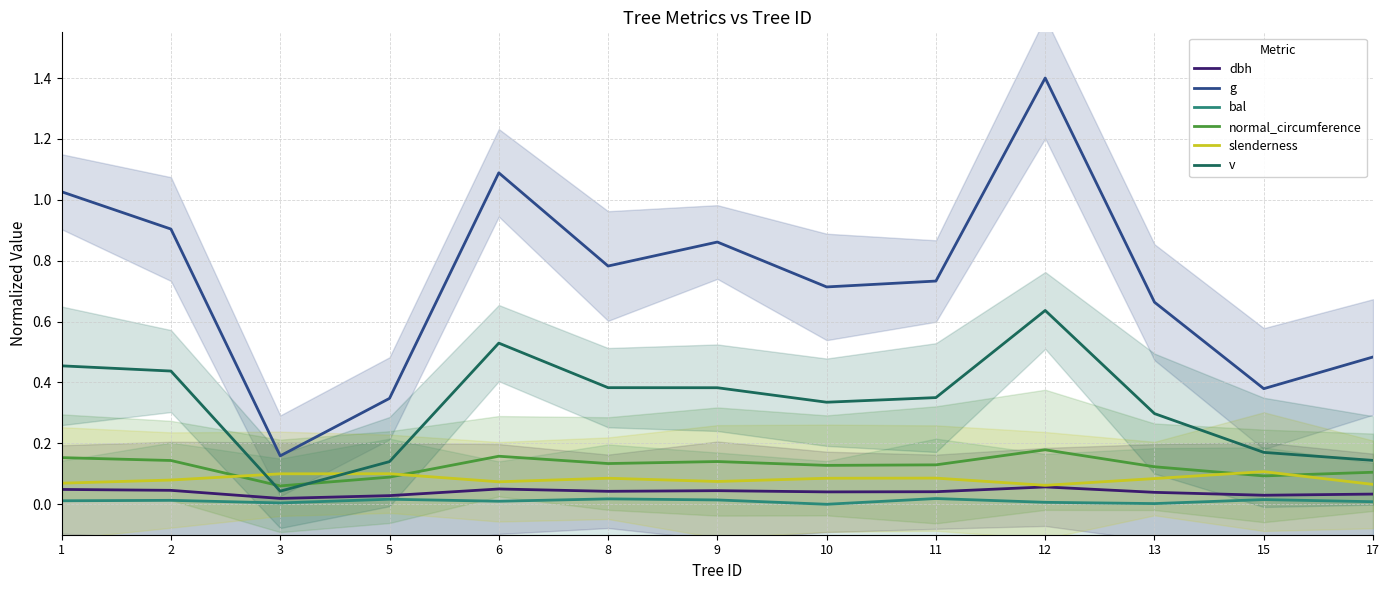

List the series in order of their peak value, lowest first.

bal, dbh, slenderness, normal_circumference, v, g